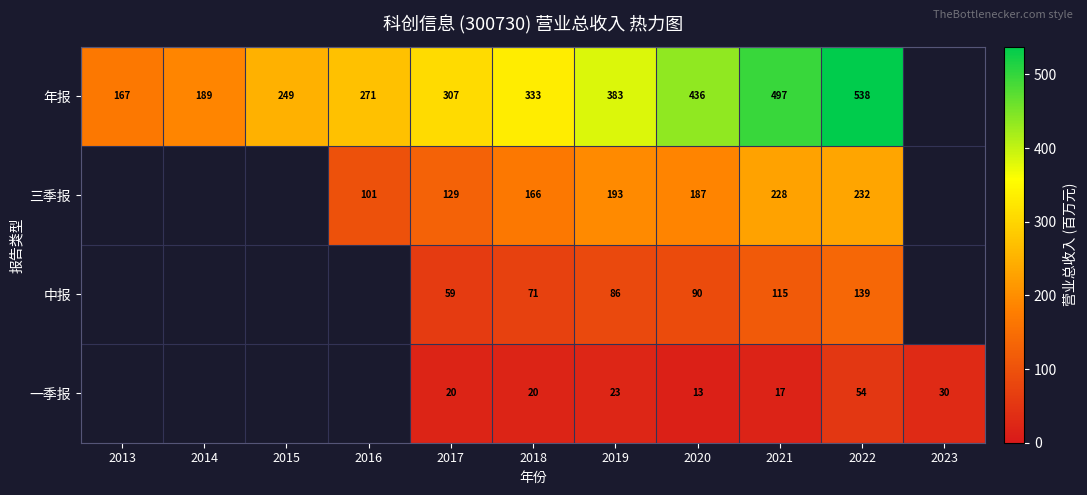

Which series changed the most between 2020 and 2021?

年报